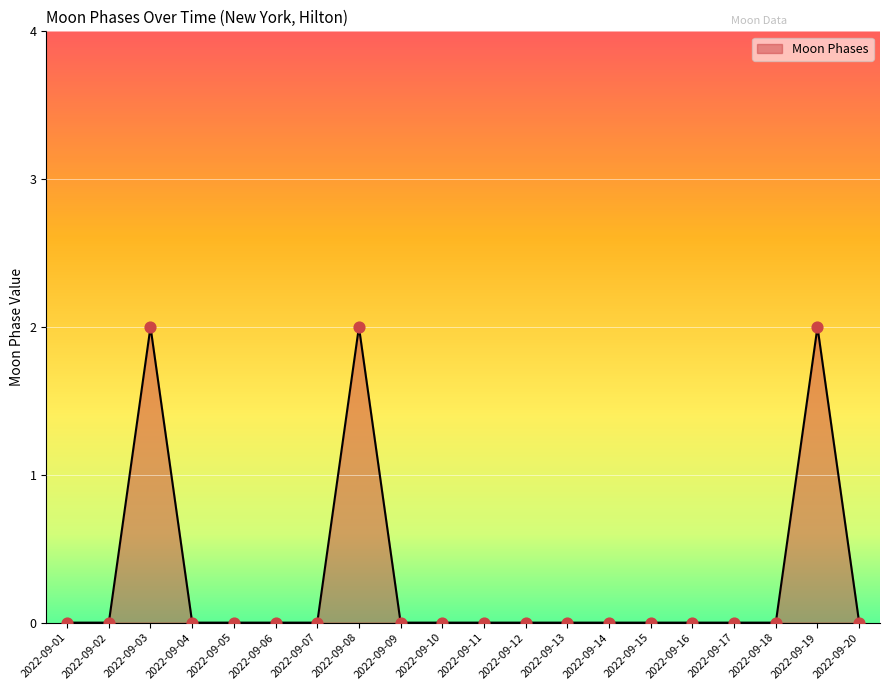

What is the change in value from 2022-09-01 to 2022-09-03?

+2